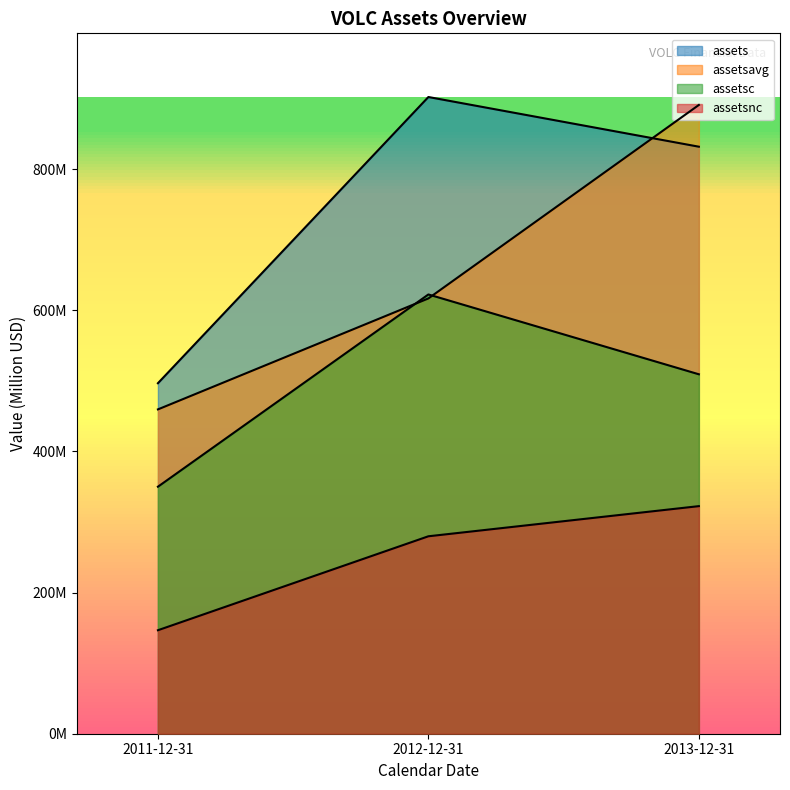

How many categories are shown in the chart?

3